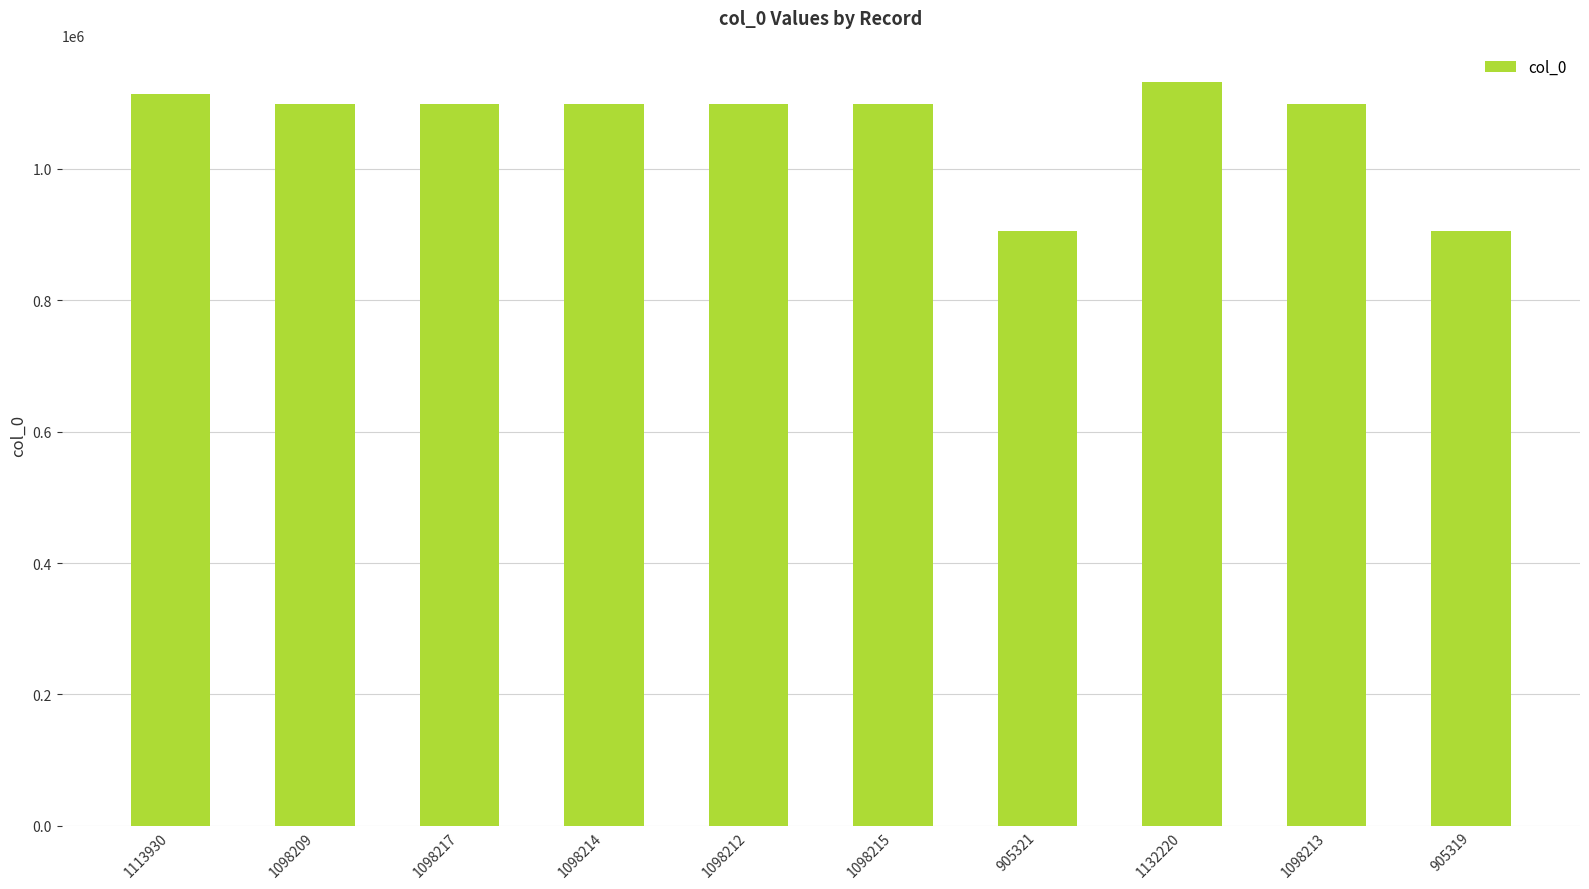

What is the ratio of the value at 1113930 to the value at 1098214?

1.0